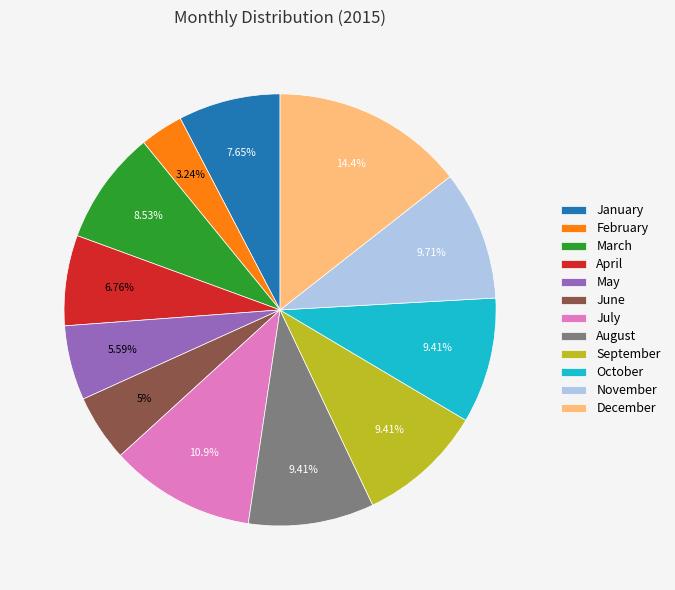

Is there a majority slice in this chart?

No